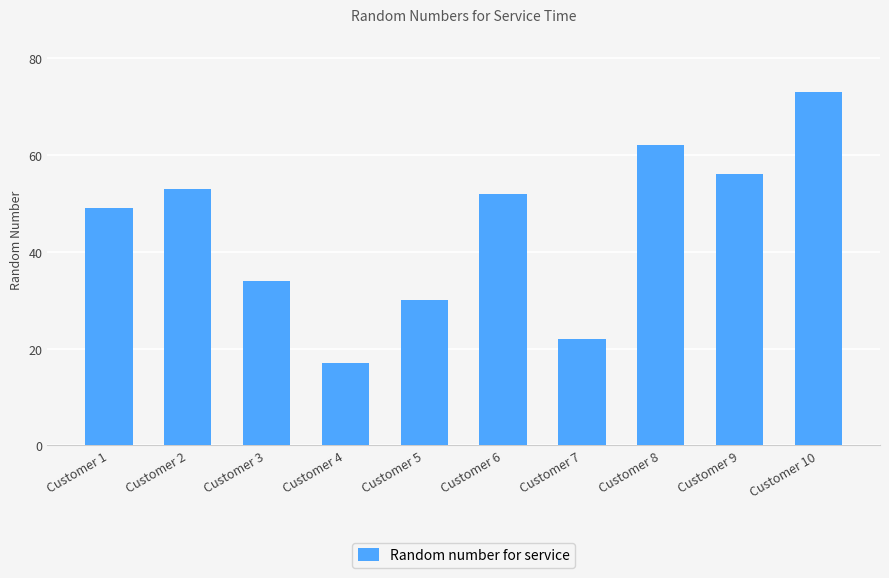

Rank the categories by value from highest to lowest.

Customer 10, Customer 8, Customer 9, Customer 2, Customer 6, Customer 1, Customer 3, Customer 5, Customer 7, Customer 4